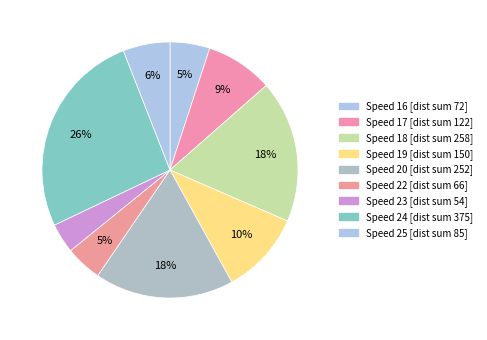

How many segments does this pie chart have?

9